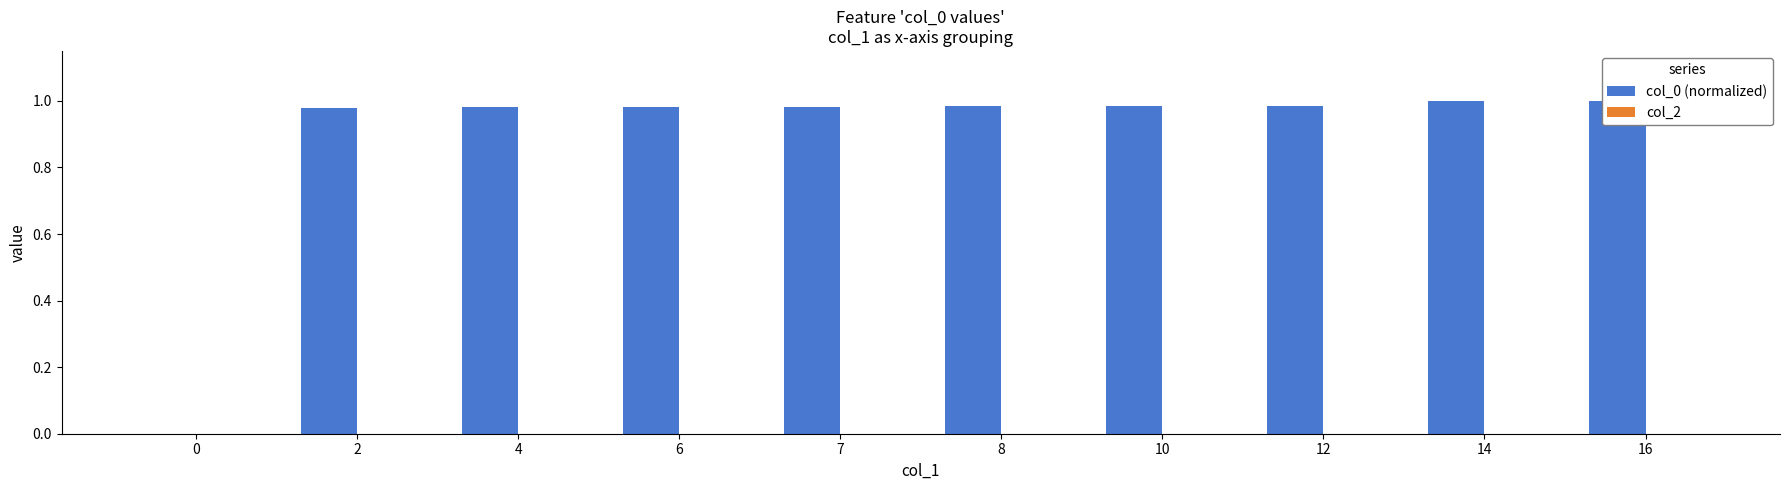

What is the total value across all series at 7?

1.0